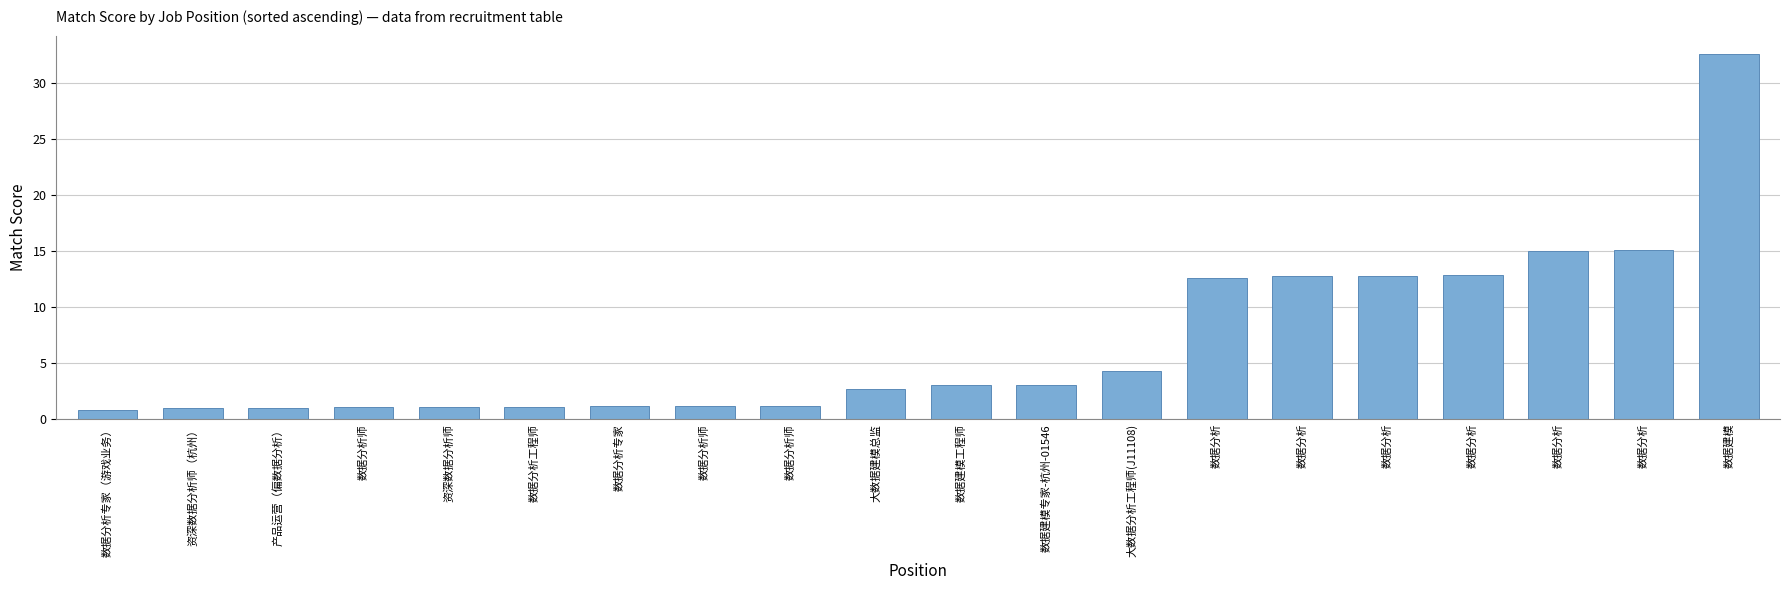

Count the number of data series in this chart.

1